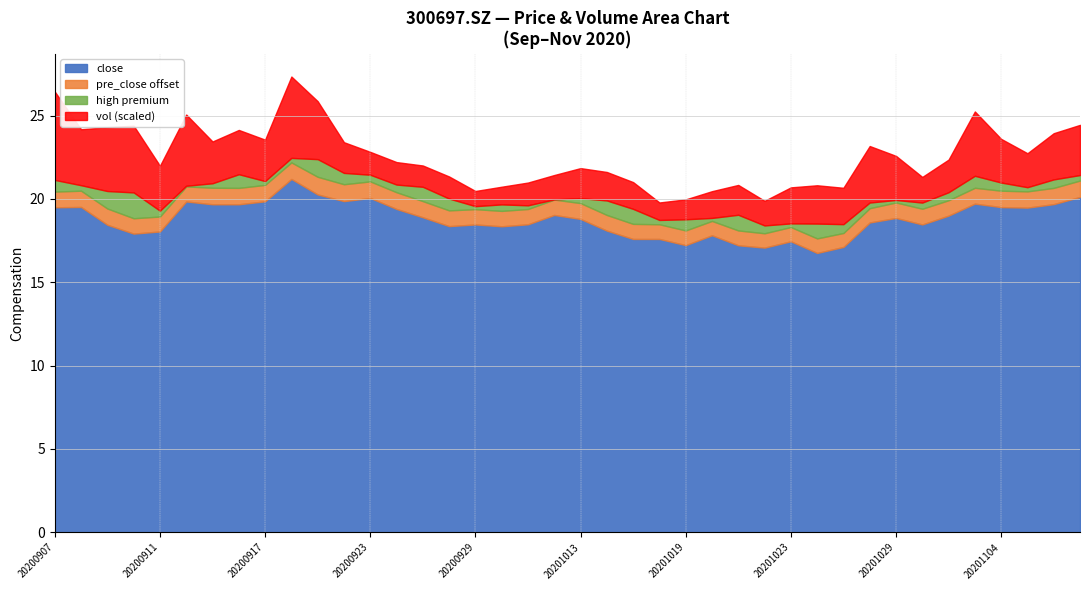

How many values in the close series are below 18?

10